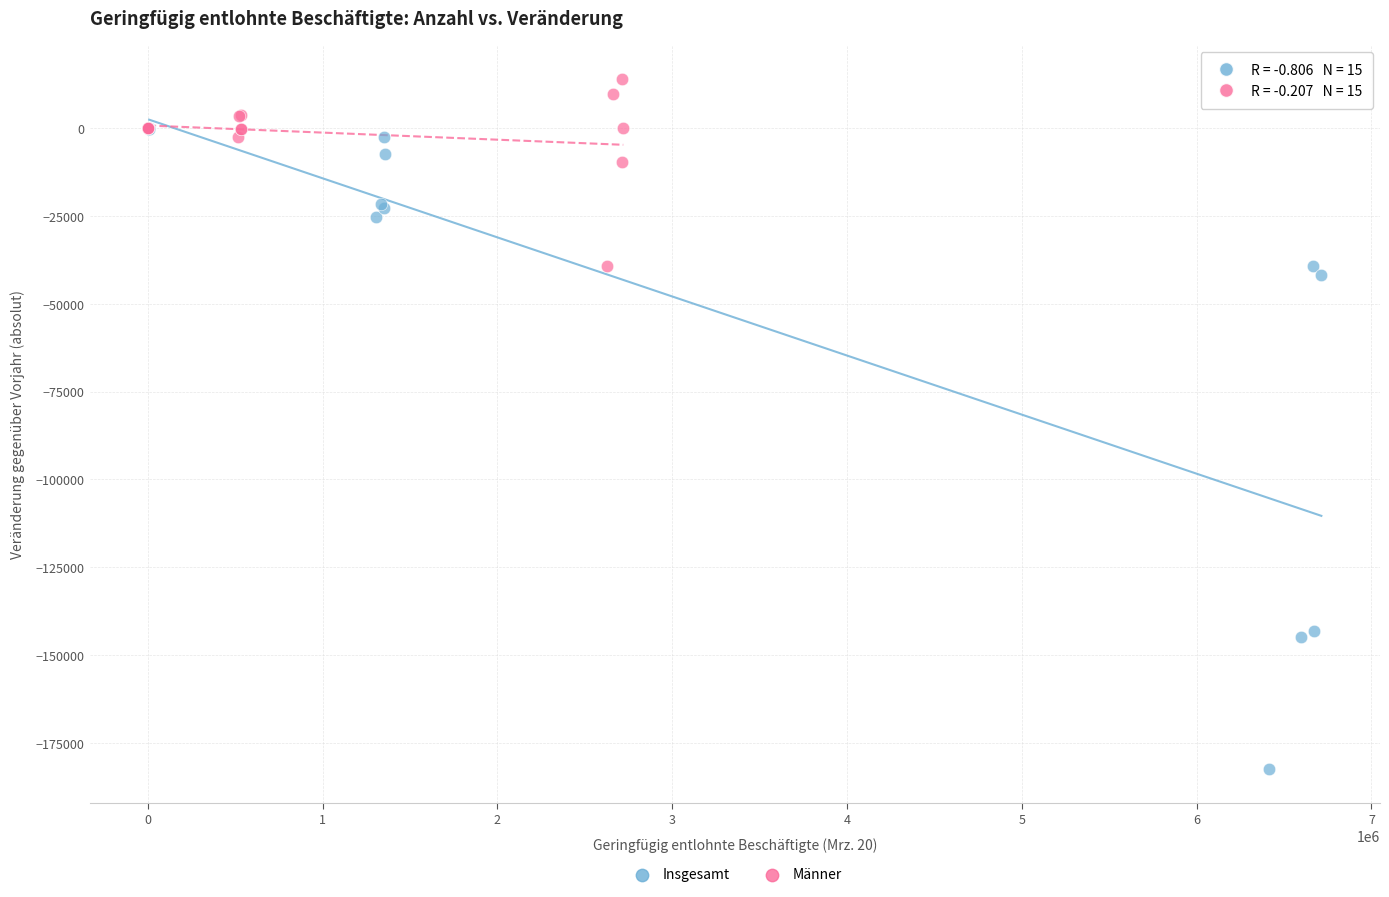

What are all the series names shown in the legend?

Insgesamt, Männer